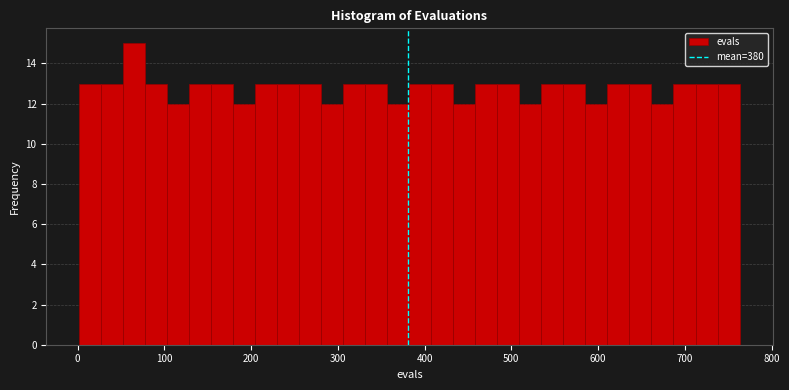

Around what value on the x-axis is the tallest bar? Give the approximate position of its centre, as read against the axis.

70